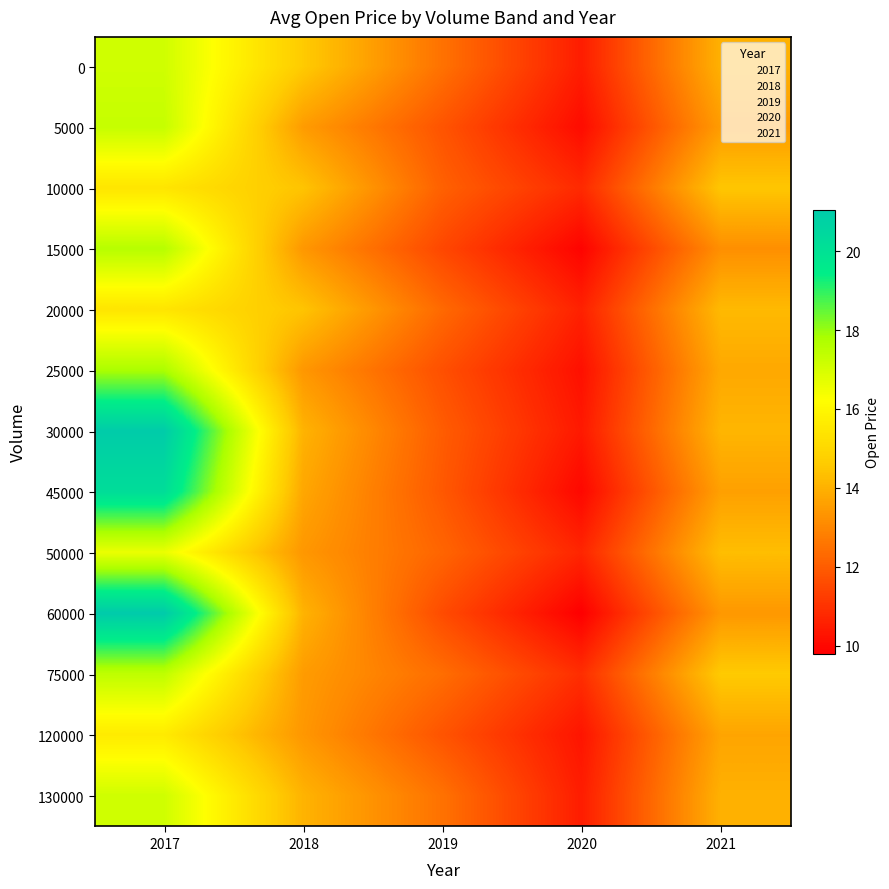

At how many categories does at least one series exceed 15?

1